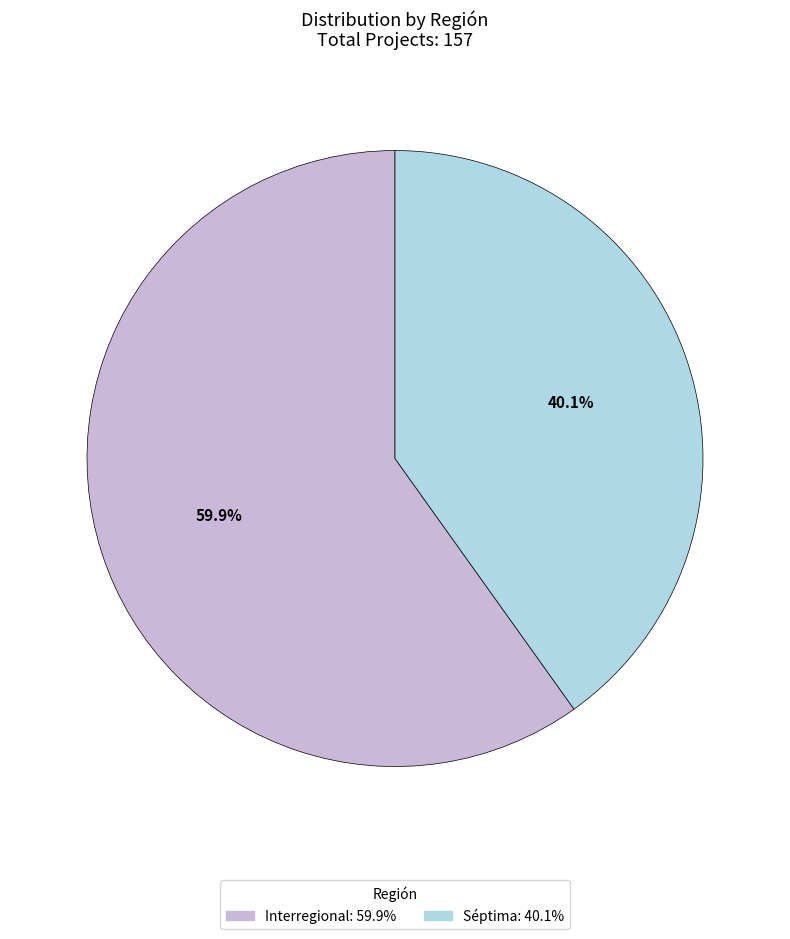

To the nearest percent, what is the average slice percentage?

50%